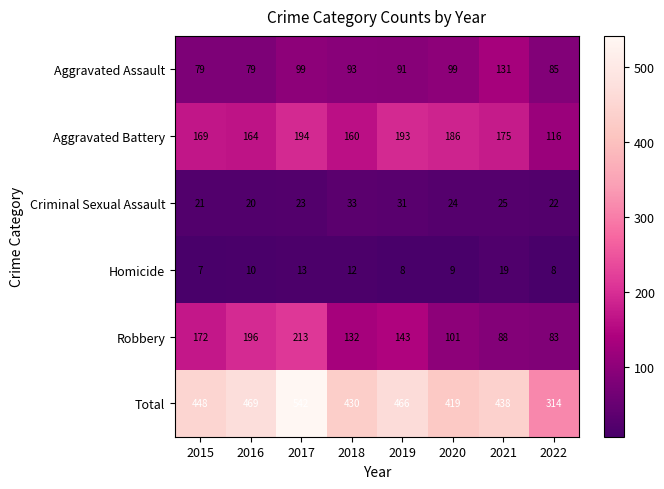

True or false: Total has a value of 419 at 2020.

True